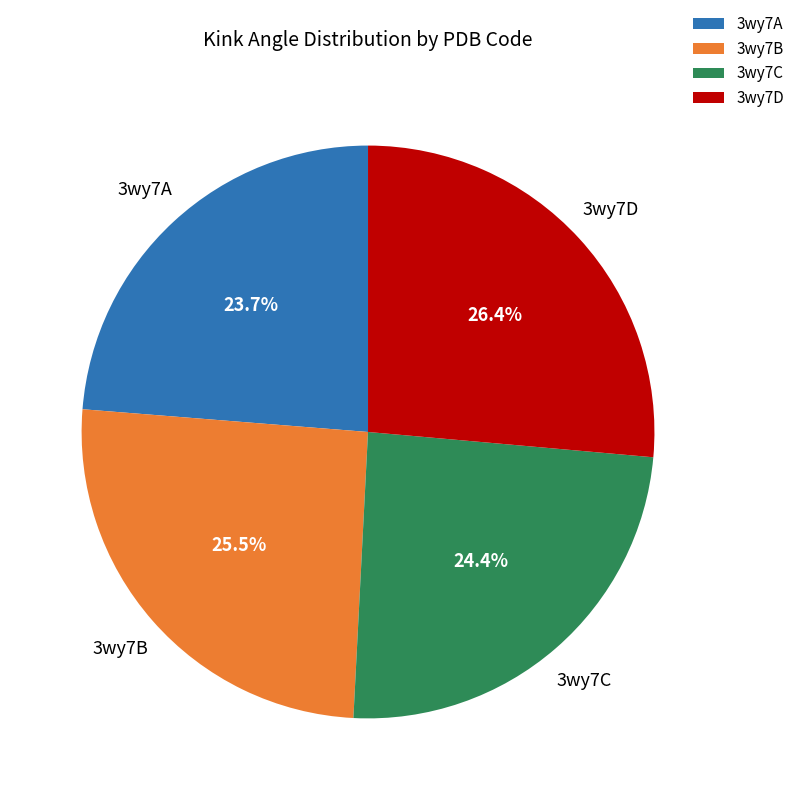

Combined, what portion of the pie is 3wy7C and 3wy7A?

48.1%